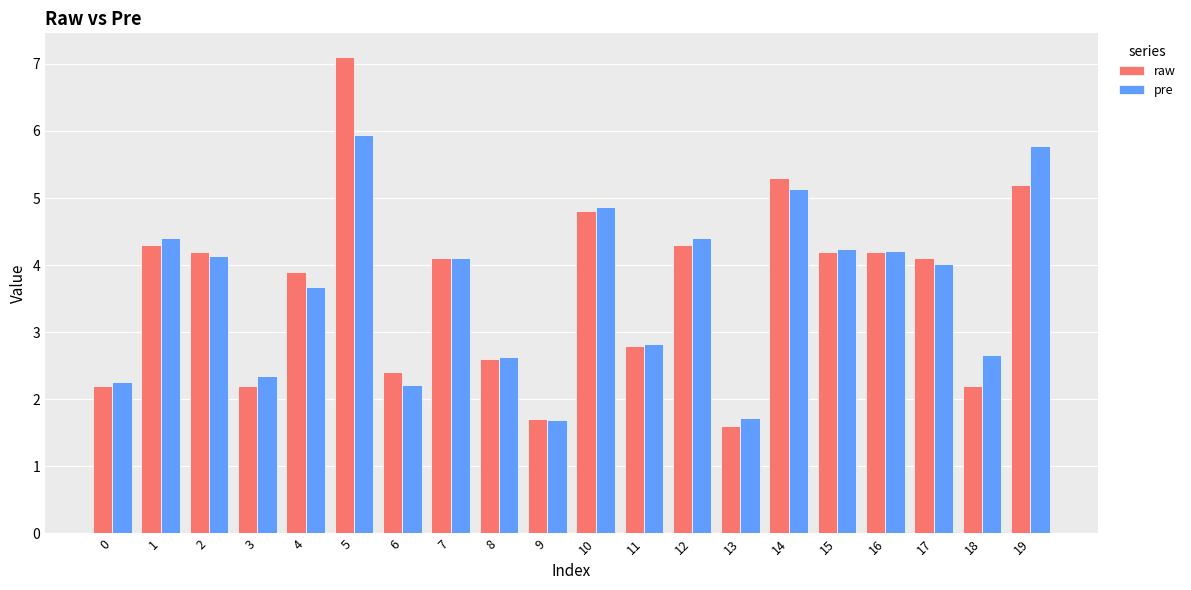

At which label does raw reach its minimum?

13